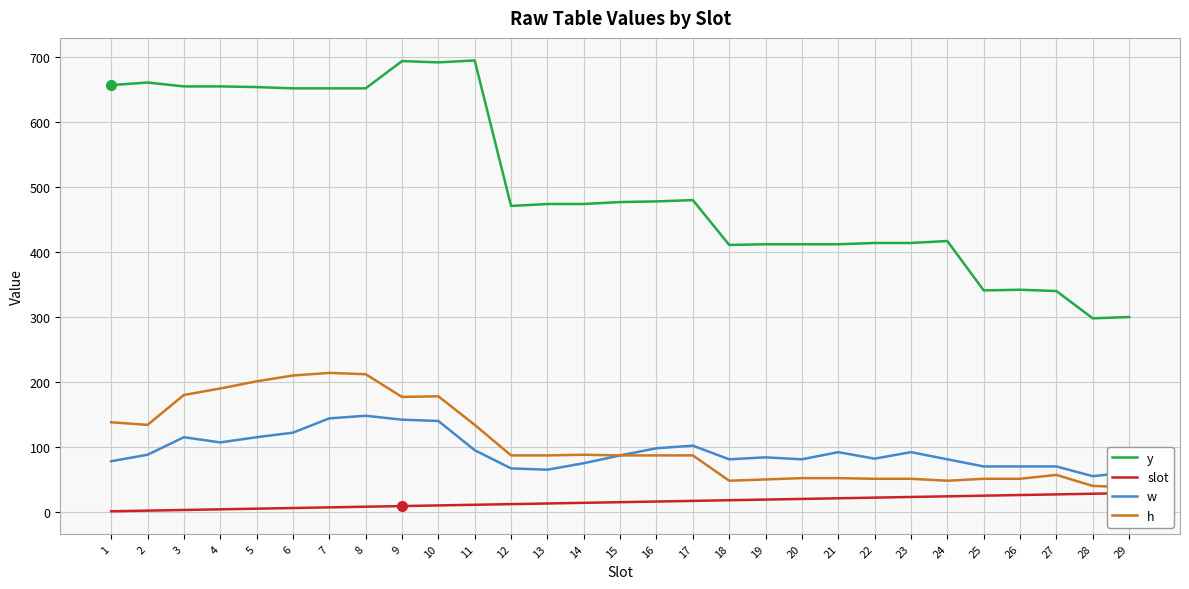

Reading left to right, transcribe all the data shown in this chart.

y: 1=657	2=661	3=655	4=655	5=654	6=652	7=652	8=652	9=694	10=692	11=695	12=471	13=474	14=474	15=477	16=478	17=480	18=411	19=412	20=412	21=412	22=414	23=414	24=417	25=341	26=342	27=340	28=298	29=300
slot: 1=1	2=2	3=3	4=4	5=5	6=6	7=7	8=8	9=9	10=10	11=11	12=12	13=13	14=14	15=15	16=16	17=17	18=18	19=19	20=20	21=21	22=22	23=23	24=24	25=25	26=26	27=27	28=28	29=29
w: 1=78	2=88	3=115	4=107	5=115	6=122	7=144	8=148	9=142	10=140	11=95	12=67	13=65	14=75	15=87	16=98	17=102	18=81	19=84	20=81	21=92	22=82	23=92	24=81	25=70	26=70	27=70	28=55	29=61
h: 1=138	2=134	3=180	4=190	5=201	6=210	7=214	8=212	9=177	10=178	11=134	12=87	13=87	14=88	15=87	16=87	17=87	18=48	19=50	20=52	21=52	22=51	23=51	24=48	25=51	26=51	27=57	28=40	29=38